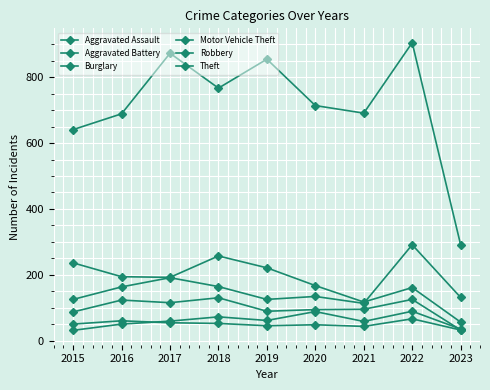

How many series are shown in this chart?

6